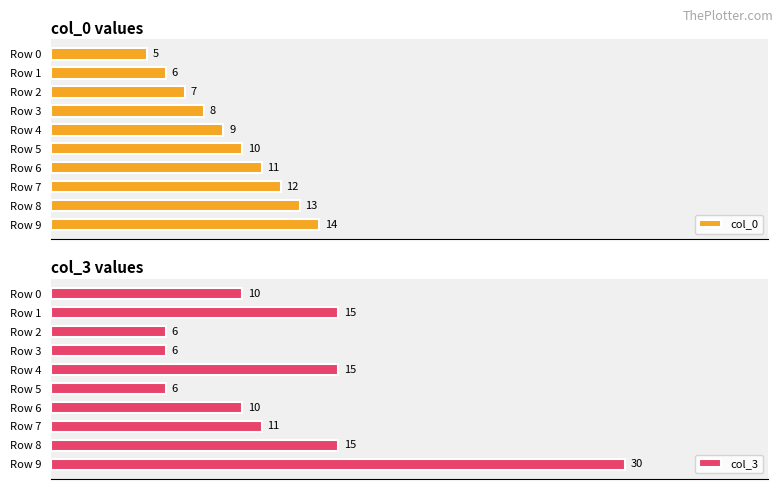

Reading left to right, list all the values displayed in this chart.

col_0: 5	6	7	8	9	10	11	12	13	14
col_3: 10	15	6	6	15	6	10	11	15	30